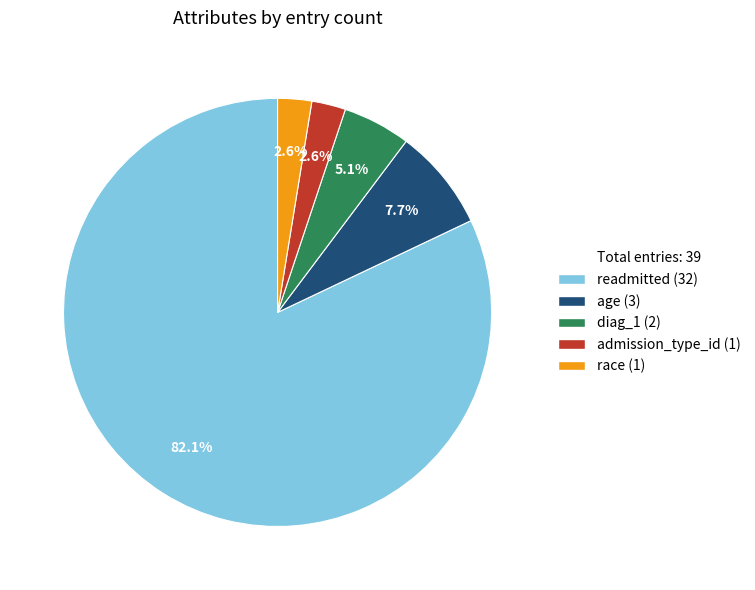

Is there any slice that represents more than half of the pie?

Yes